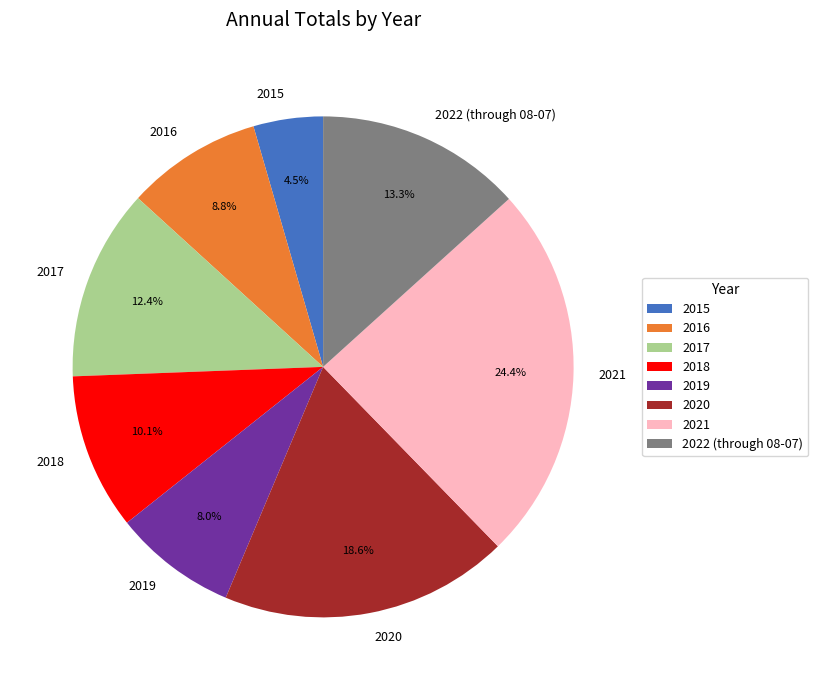

Count the number of slices in the pie.

8